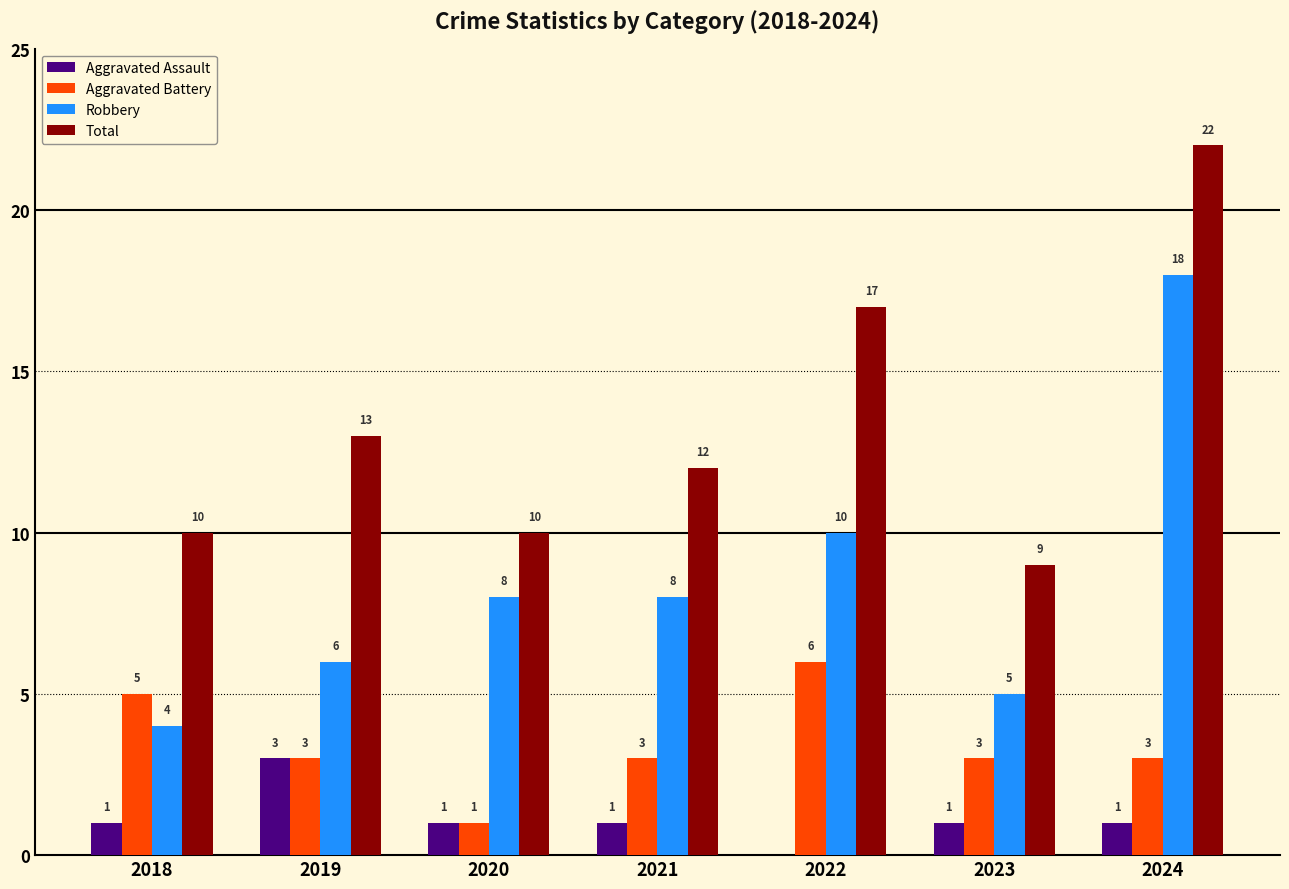

What are all the series names shown in the legend?

Aggravated Assault, Aggravated Battery, Robbery, Total